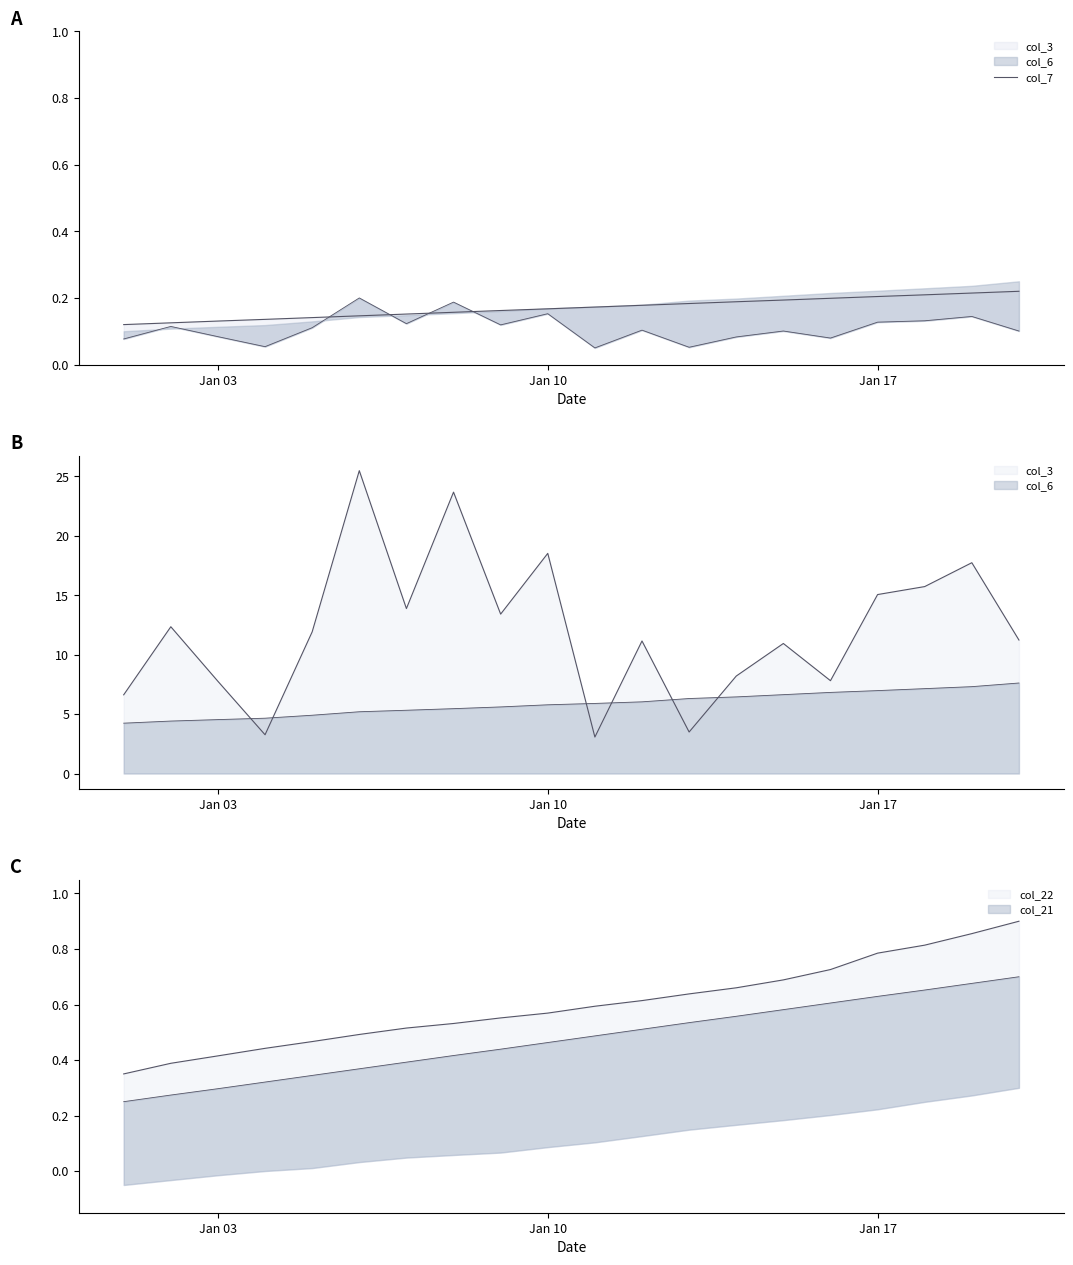

True or false: there are more than 1 points higher than both neighbors.

False